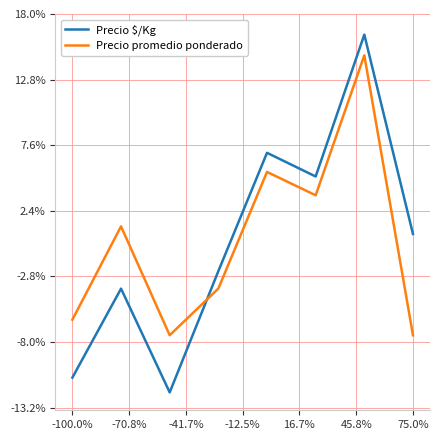

What are all the series names shown in the legend?

Precio $/Kg, Precio promedio ponderado